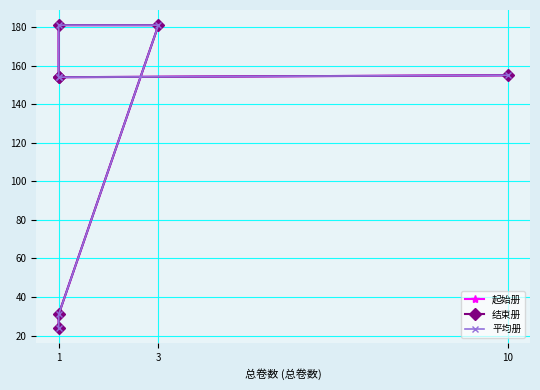

At which category is the sum across all series the highest?

3